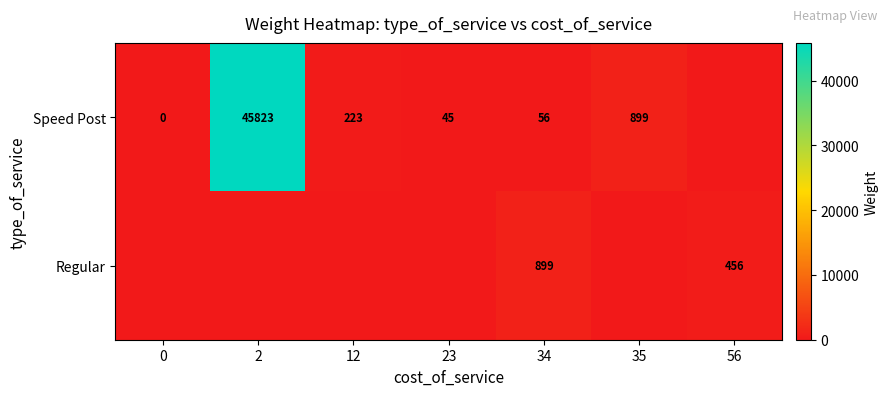

What is the difference between the Speed Post values at 23 and 2?

45778